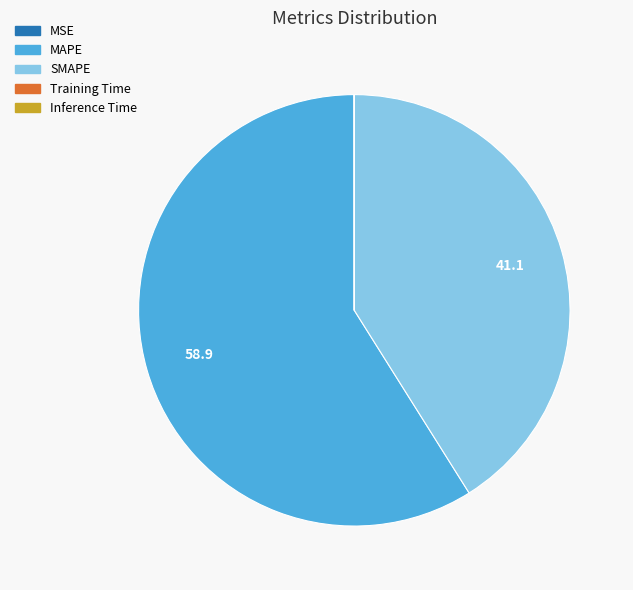

Is there a majority slice in this chart?

Yes